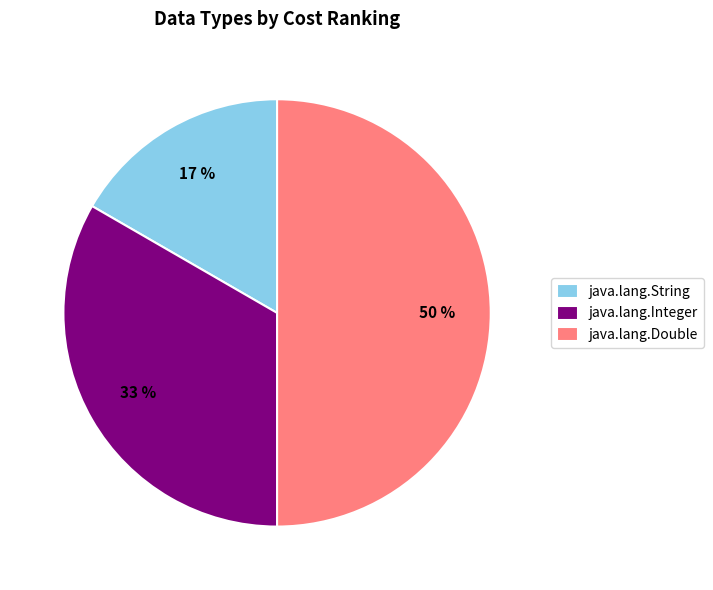

To the nearest percent, what is the difference between the largest and smallest slice percentages?

33%